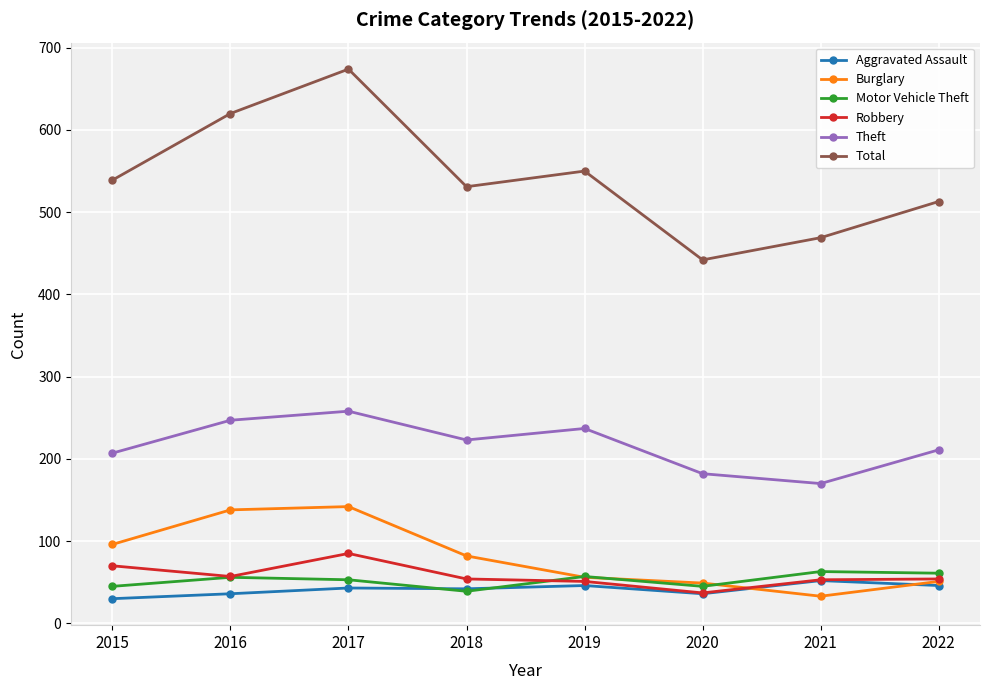

True or false: Theft has a value of 237 at 2019.

True